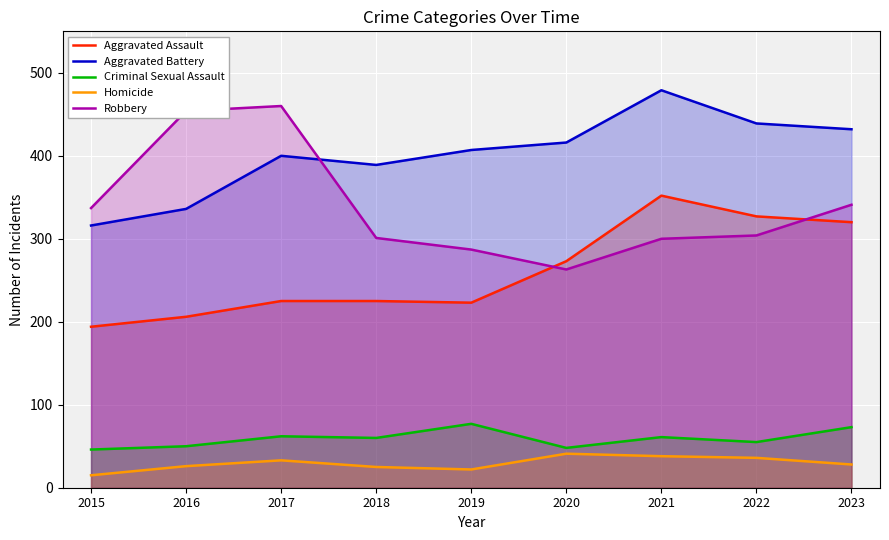

List the series in order of their peak value, lowest first.

Homicide, Criminal Sexual Assault, Aggravated Assault, Robbery, Aggravated Battery